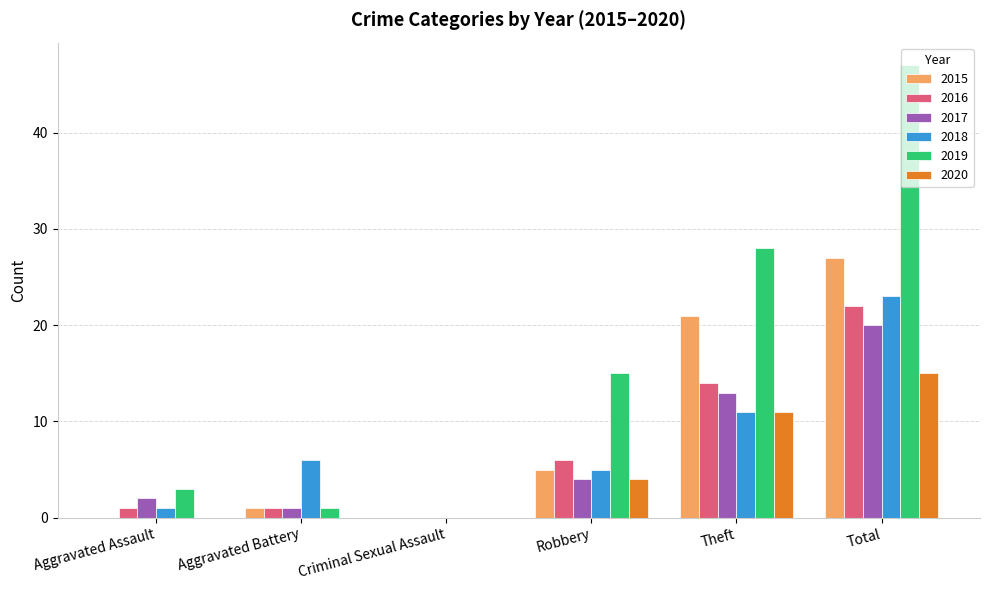

The value of 2020 at Theft is 6. True or false?

False